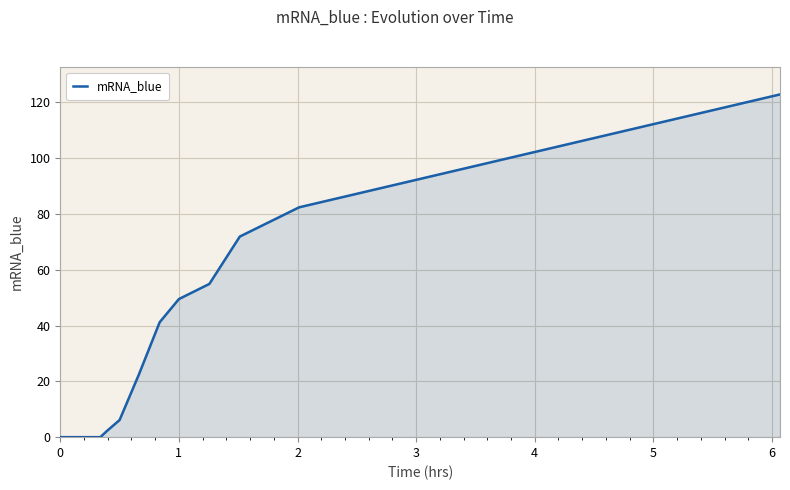

What is the maximum value shown in the chart?

122.9